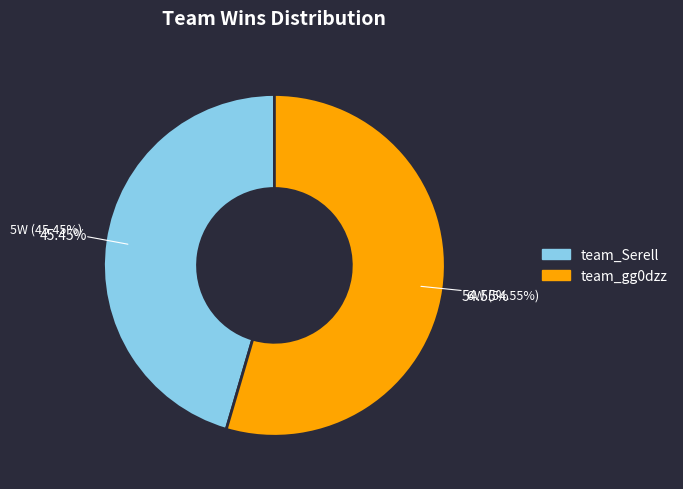

Combined, what portion of the pie is team_Serell and team_gg0dzz?

100.0%